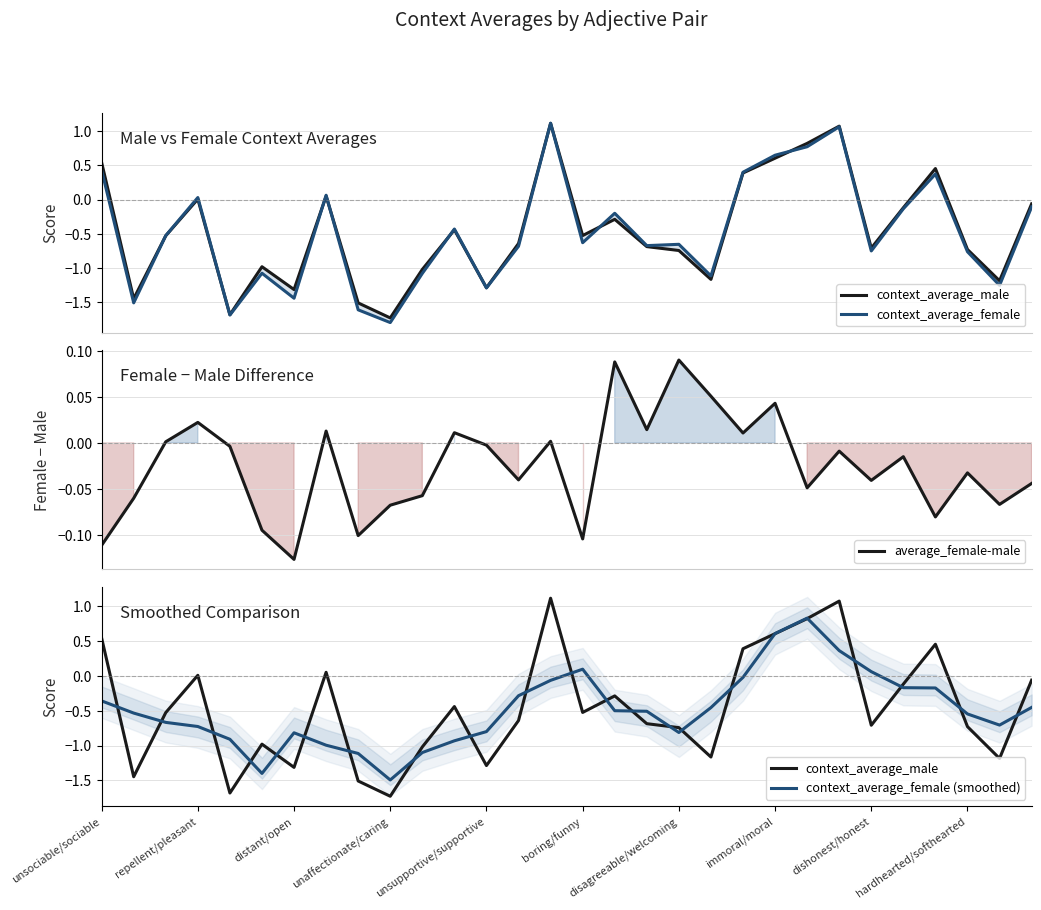

In context_average_male, how many points are lower than both neighbors (excluding endpoints)?

9